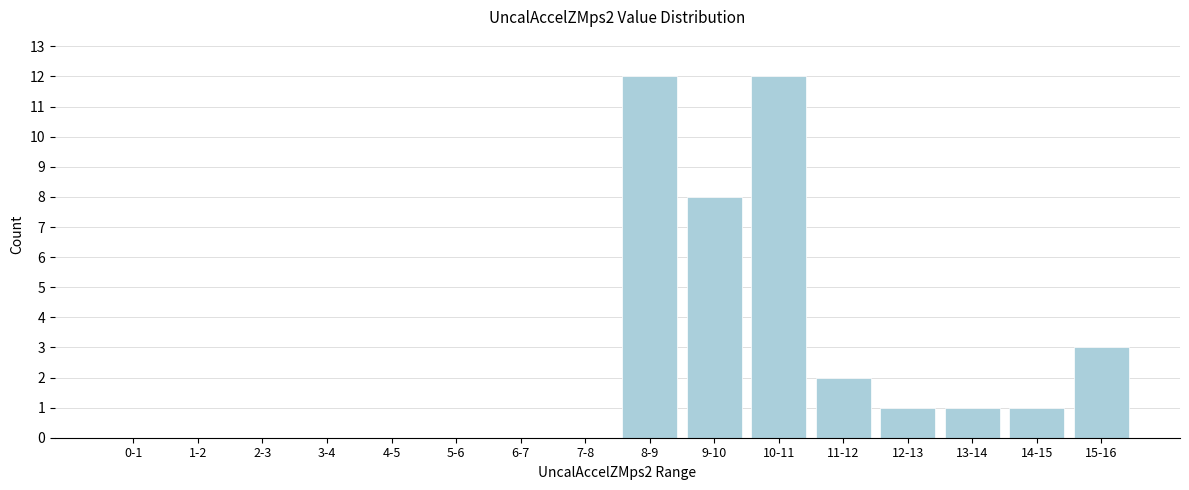

Reading left to right, what are all the values shown in this chart?

0-1=0	1-2=0	2-3=0	3-4=0	4-5=0	5-6=0	6-7=0	7-8=0	8-9=12	9-10=8	10-11=12	11-12=2	12-13=1	13-14=1	14-15=1	15-16=3